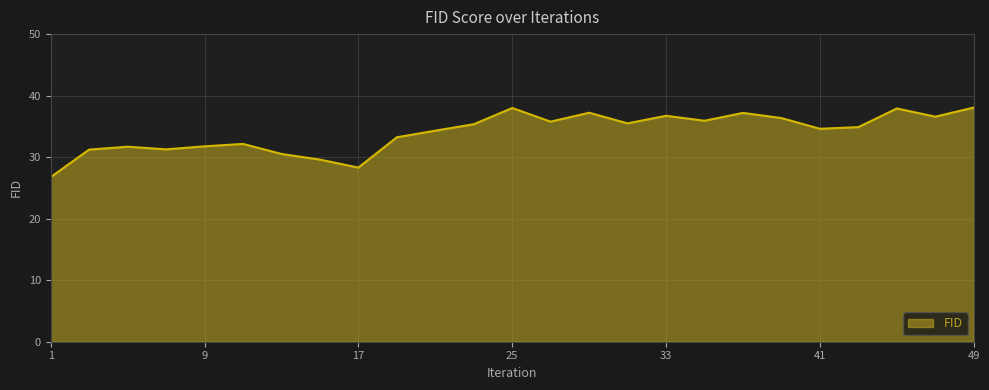

What is the greatest value displayed?

38.1